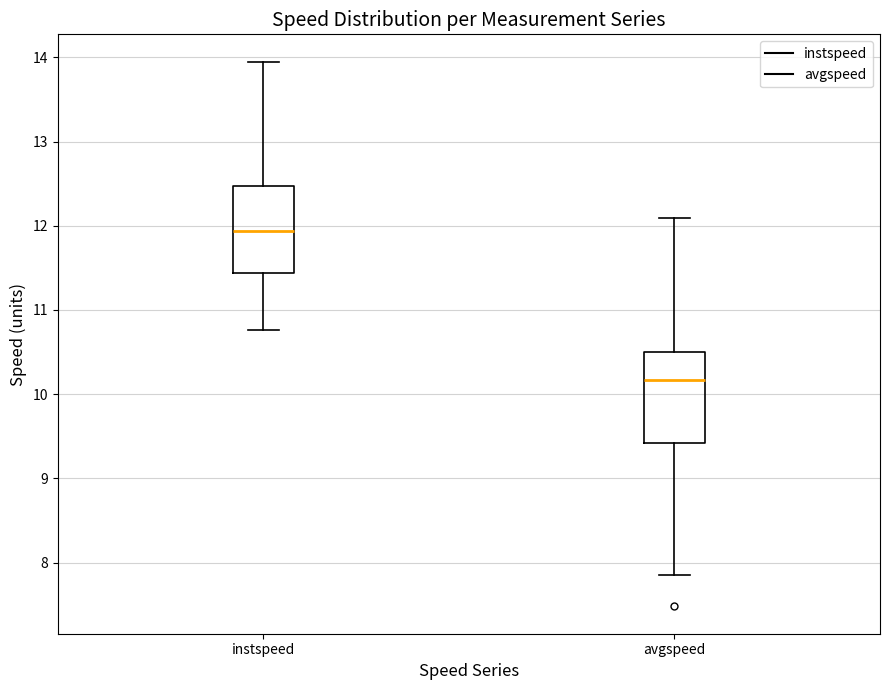

Where does the median line of the box for avgspeed sit on the y-axis? The values are not printed on the chart, so give them approximately, as read against the axis.

10.2